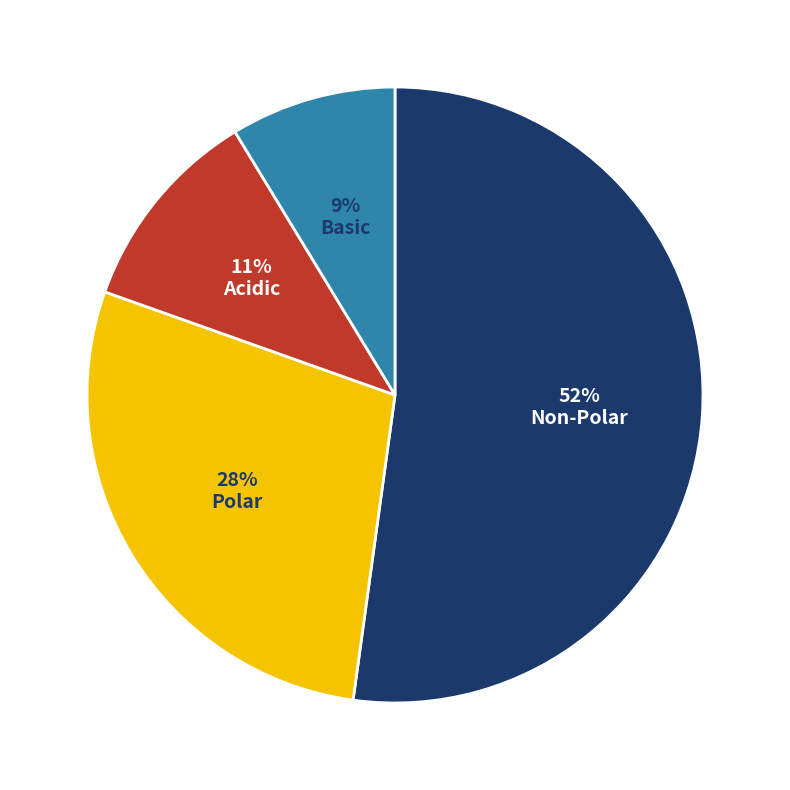

What is the ratio of the value at Basic to the value at Polar?

0.3